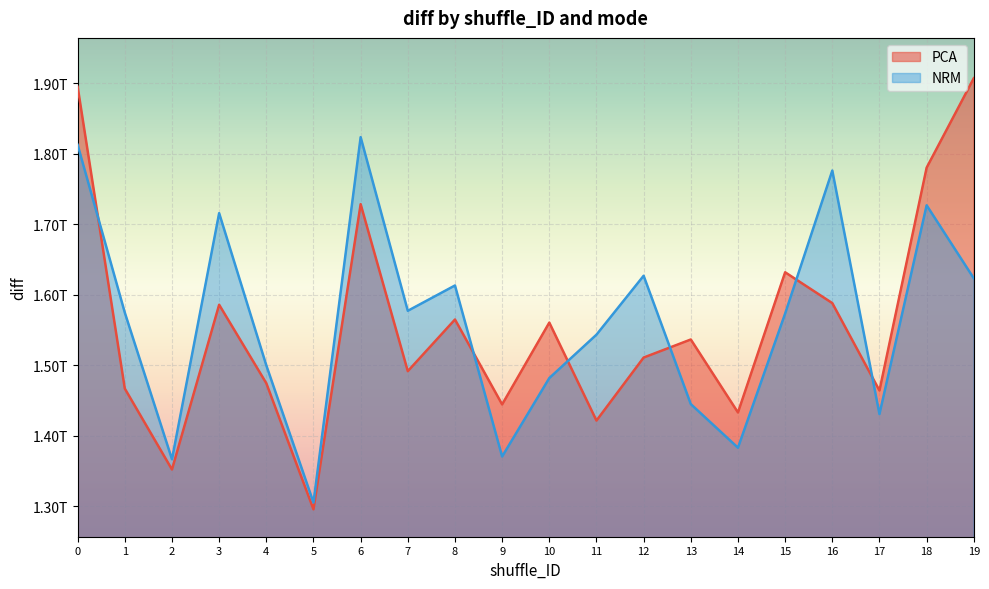

List the series in order of their peak value, lowest first.

NRM, PCA